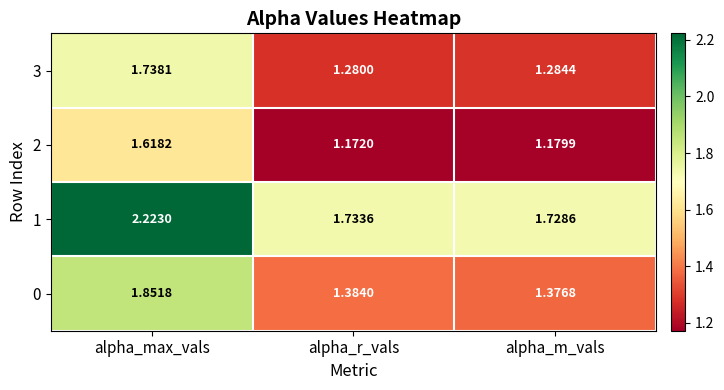

At which category does the chart reach its peak across all series?

alpha_max_vals